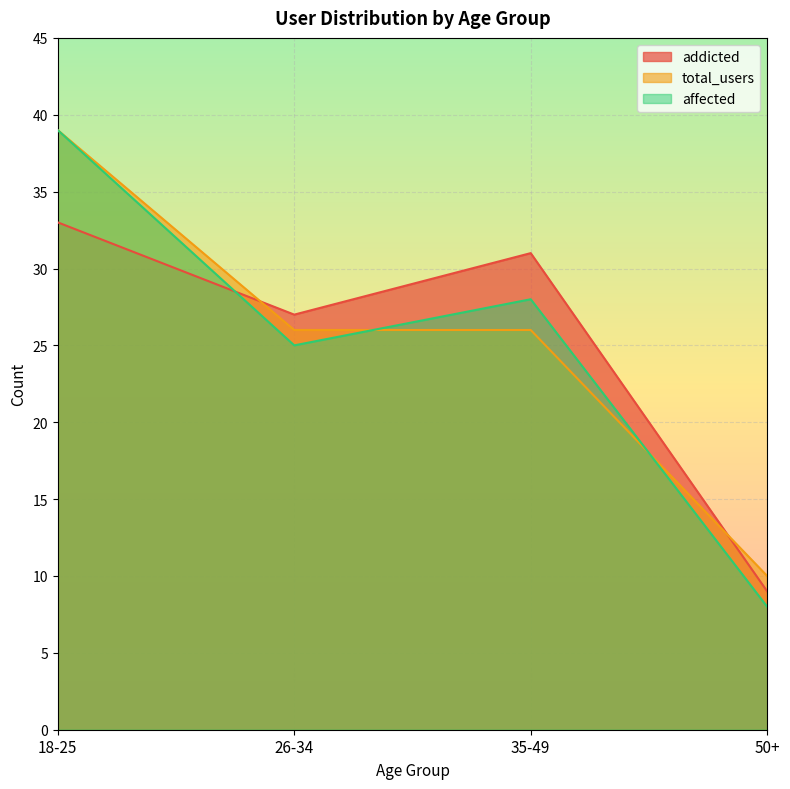

Which label corresponds to the smallest value in the chart?

50+